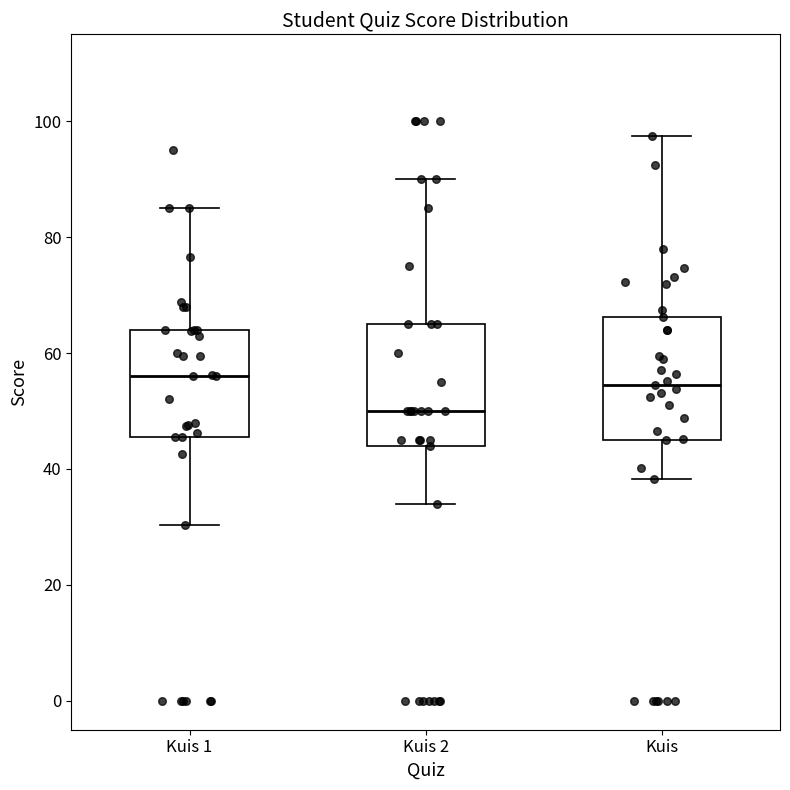

Where is the lower edge of the box for Kuis on the y-axis? The values are not printed on the chart, so give them approximately, as read against the axis.

46